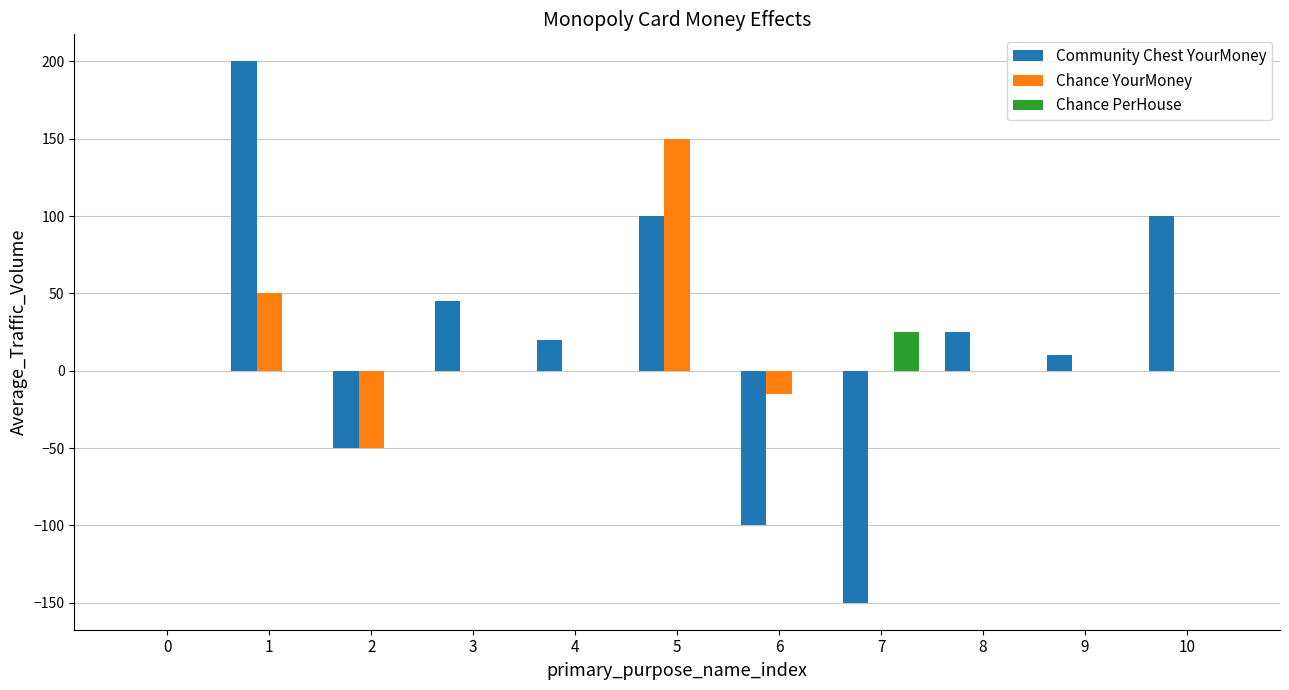

Which series changed the most between 1 and 2?

Community Chest YourMoney